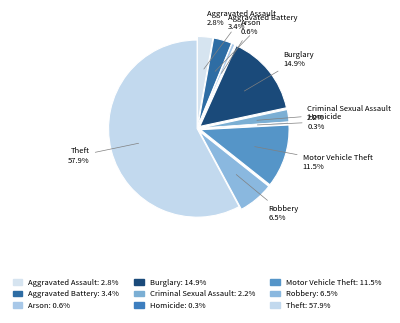

True or false: Aggravated Assault accounts for 3% of the total.

True